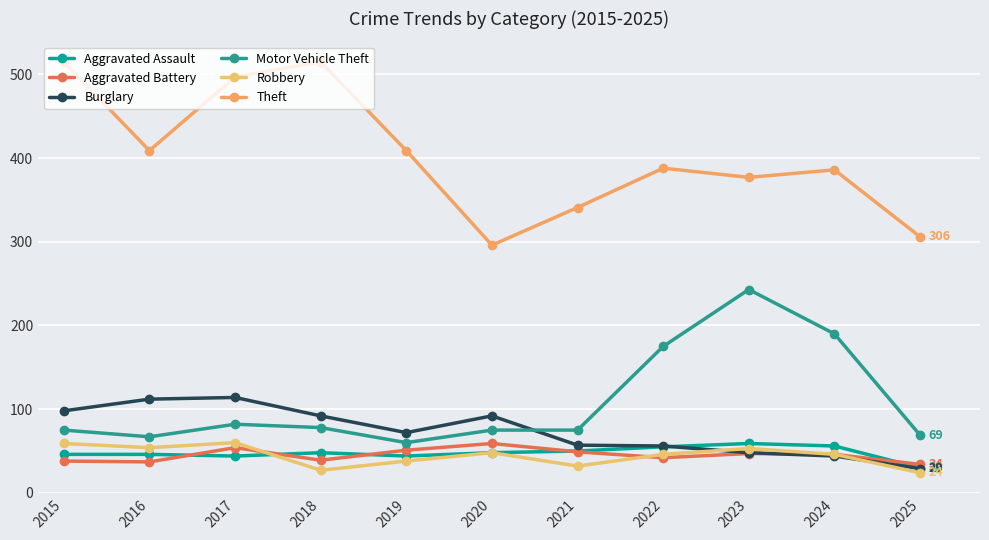

List the labels in order of Aggravated Battery value, smallest first.

2025, 2016, 2015, 2018, 2022, 2024, 2023, 2021, 2019, 2017, 2020